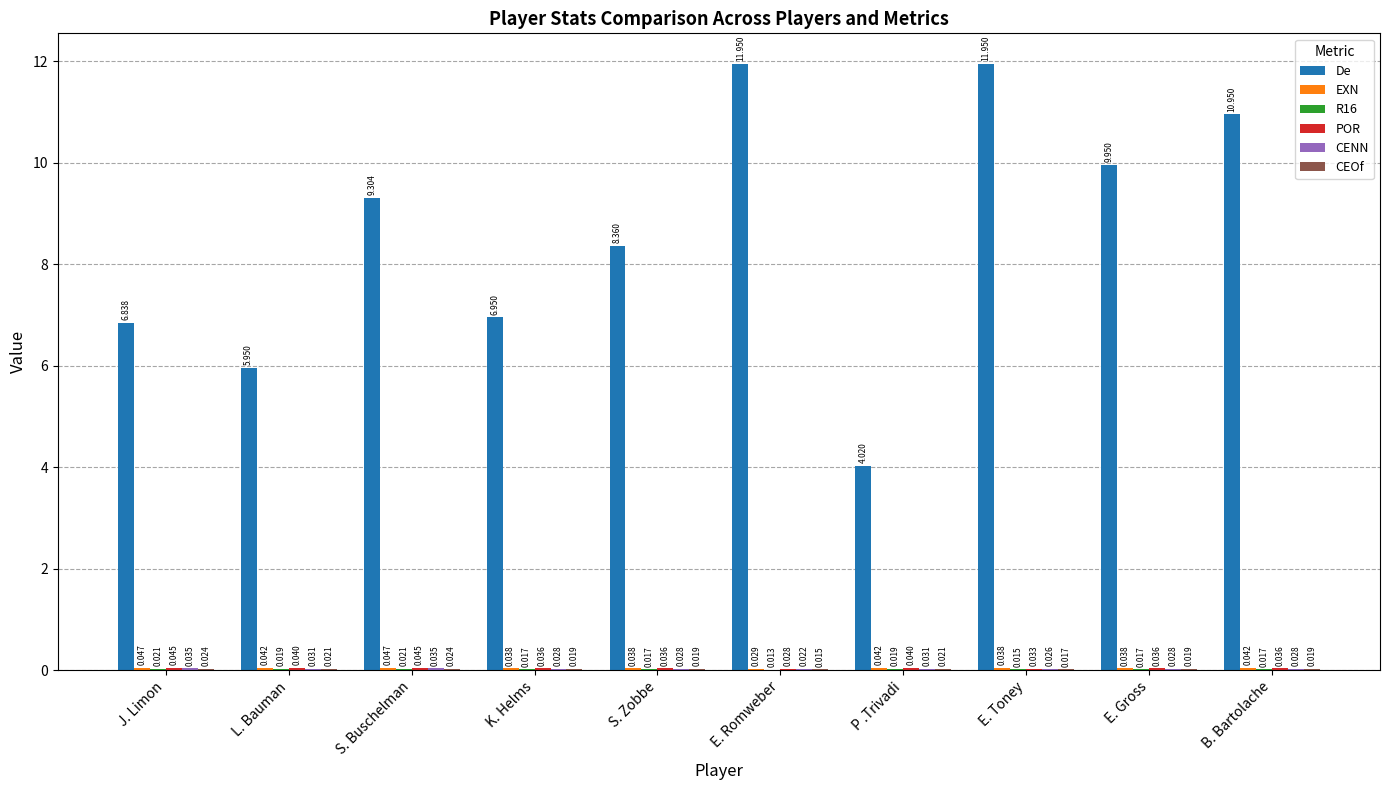

Which series has the largest total across all categories?

De